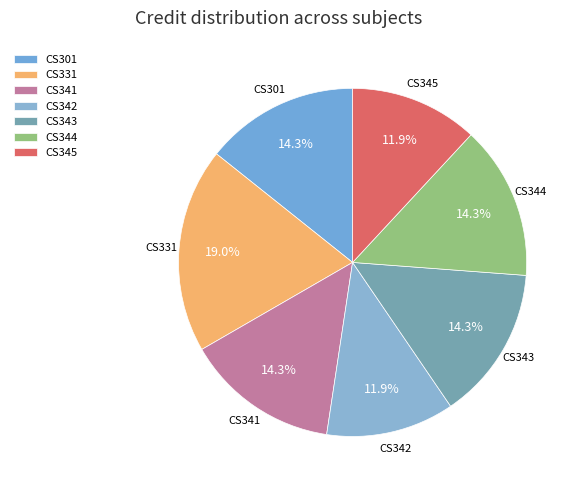

Is there any slice that represents more than half of the pie?

No